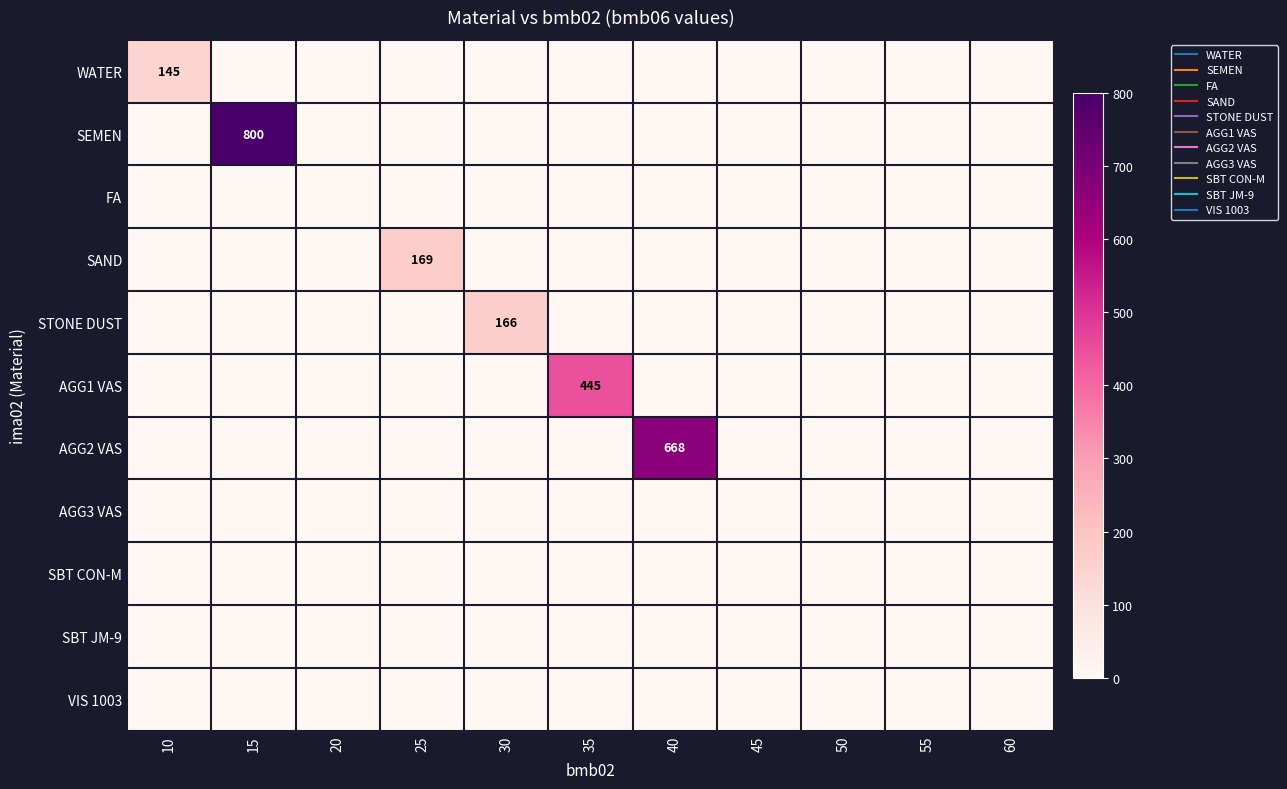

How many categories are shown in the chart?

11